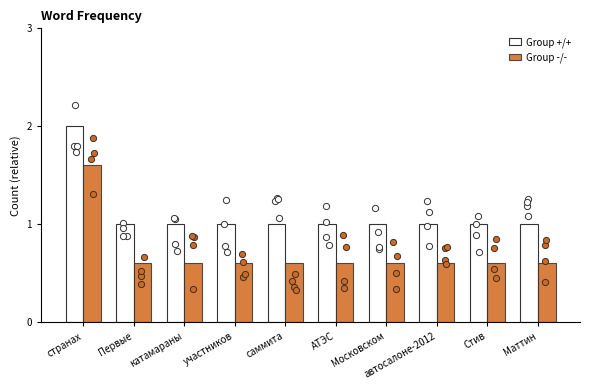

At how many categories does at least one series exceed 1?

1